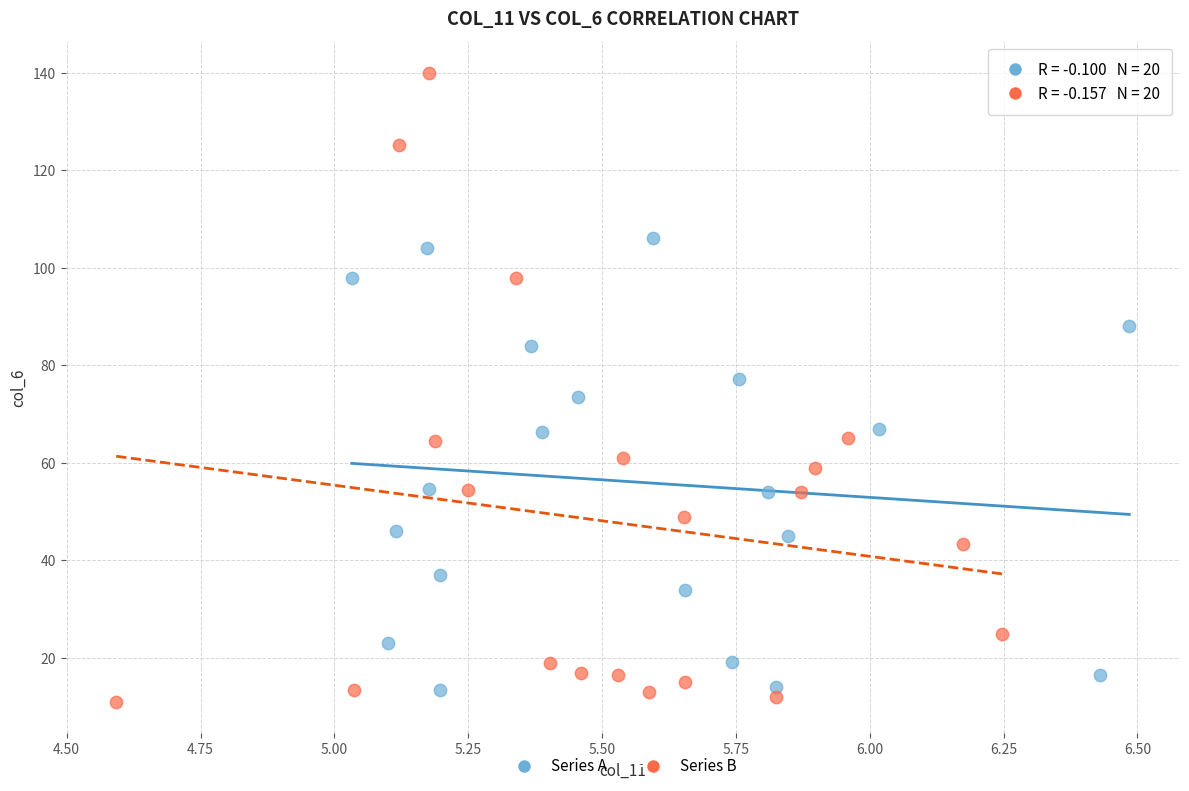

Which series contains the highest Y value?

Series B